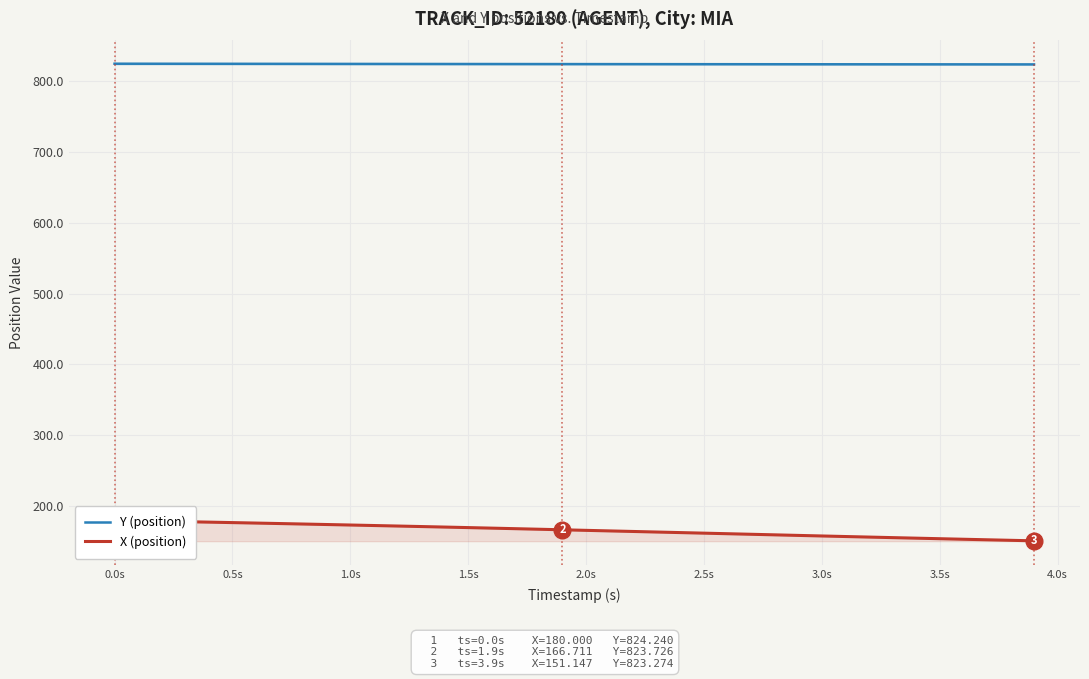

How many lines are shown in the chart?

2